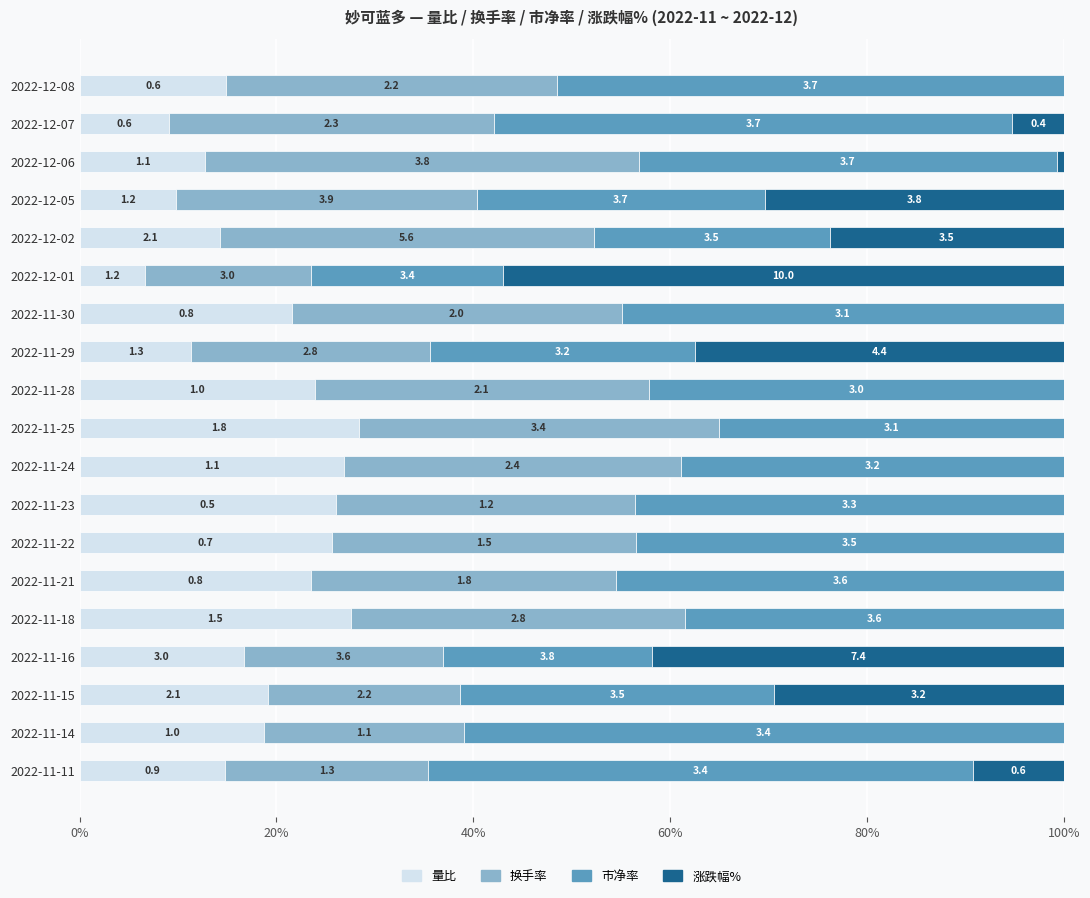

What position from the left is 2022-11-29?

12